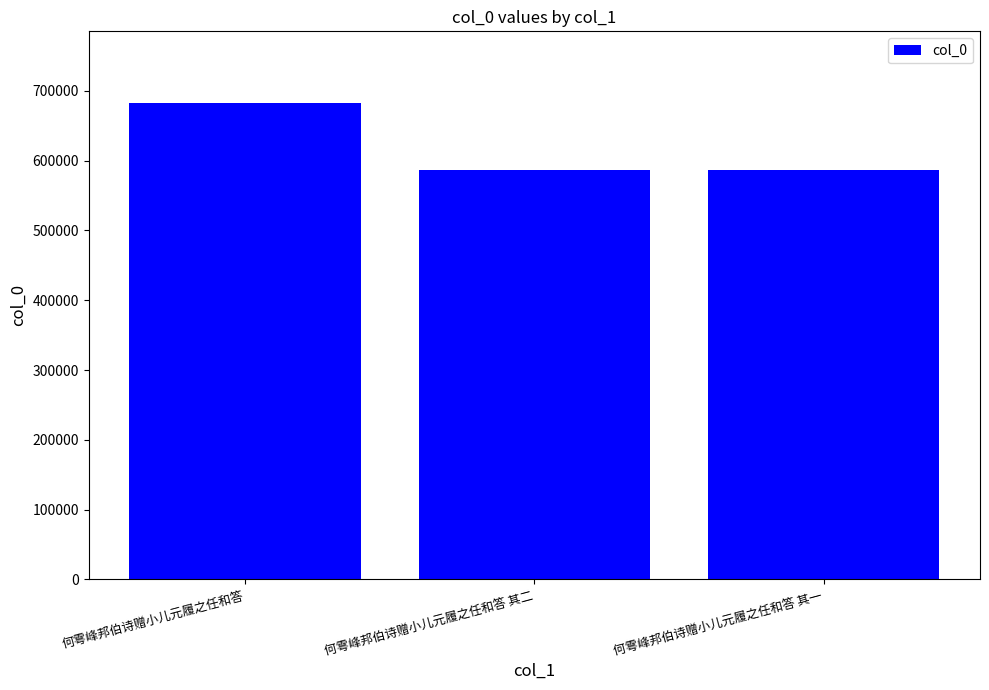

What is the label of the 3rd bar from the left?

何雩峰邦伯诗赠小儿元履之任和答 其一